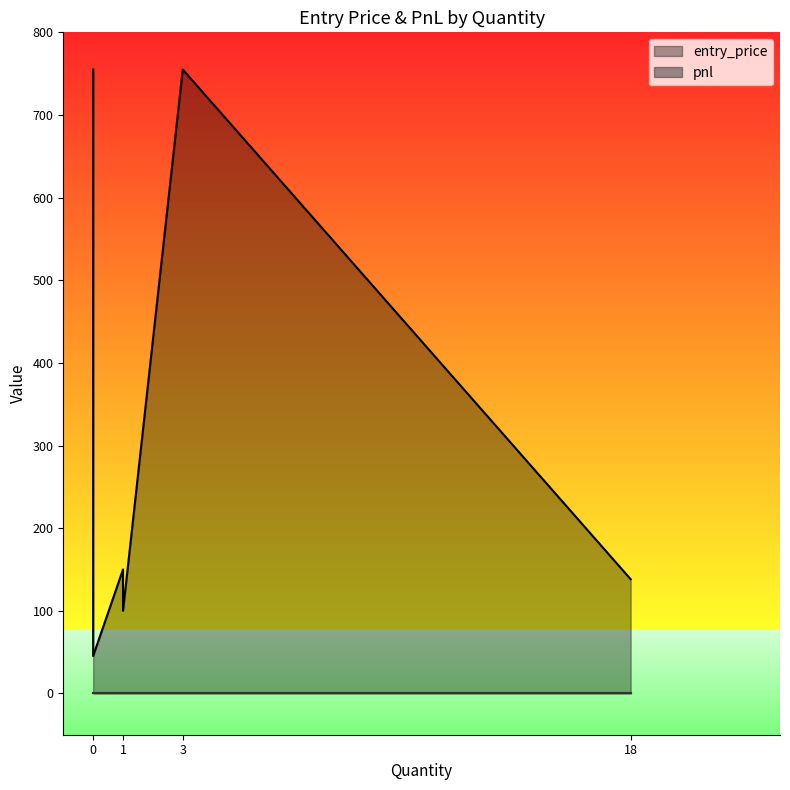

Which category has the highest value across all series?

3